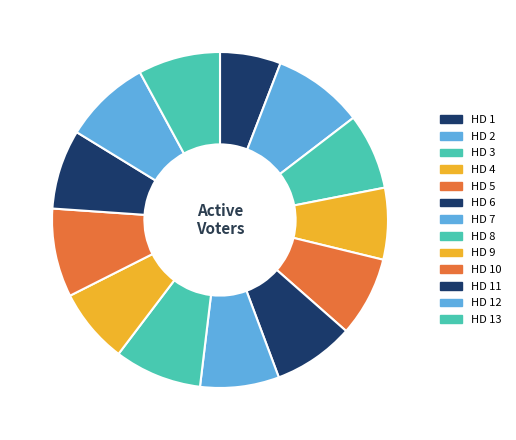

Combined, do HD 6 and HD 2 account for over 50%?

No